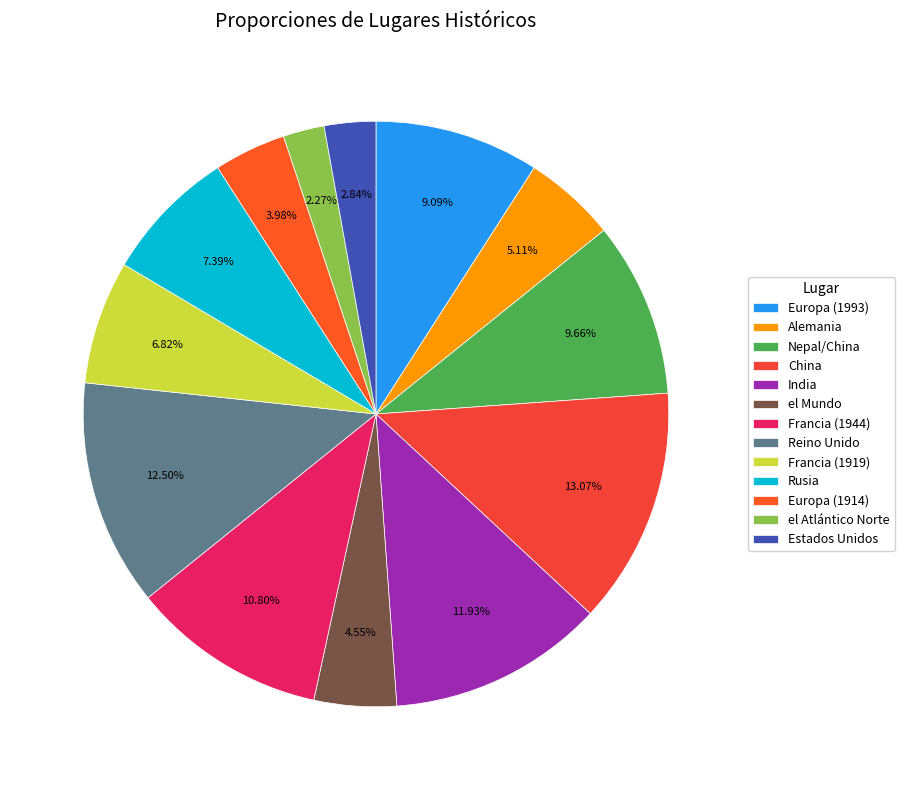

Is there a majority slice in this chart?

No